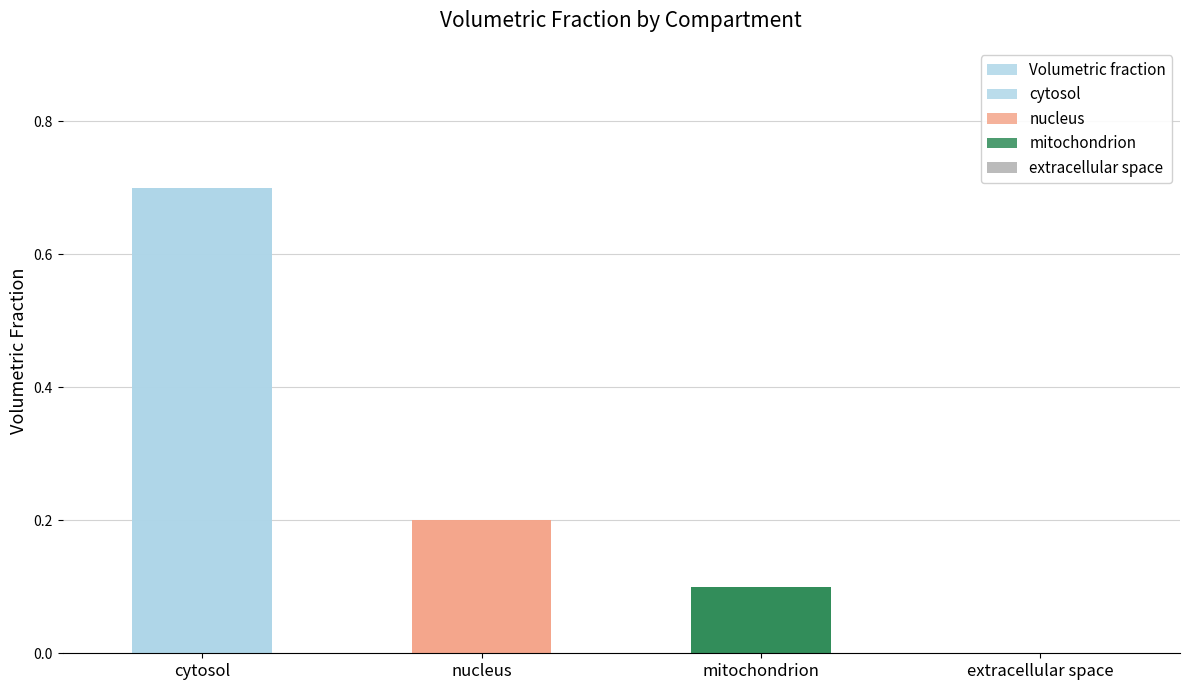

What is the label of the 4th bar from the right?

cytosol